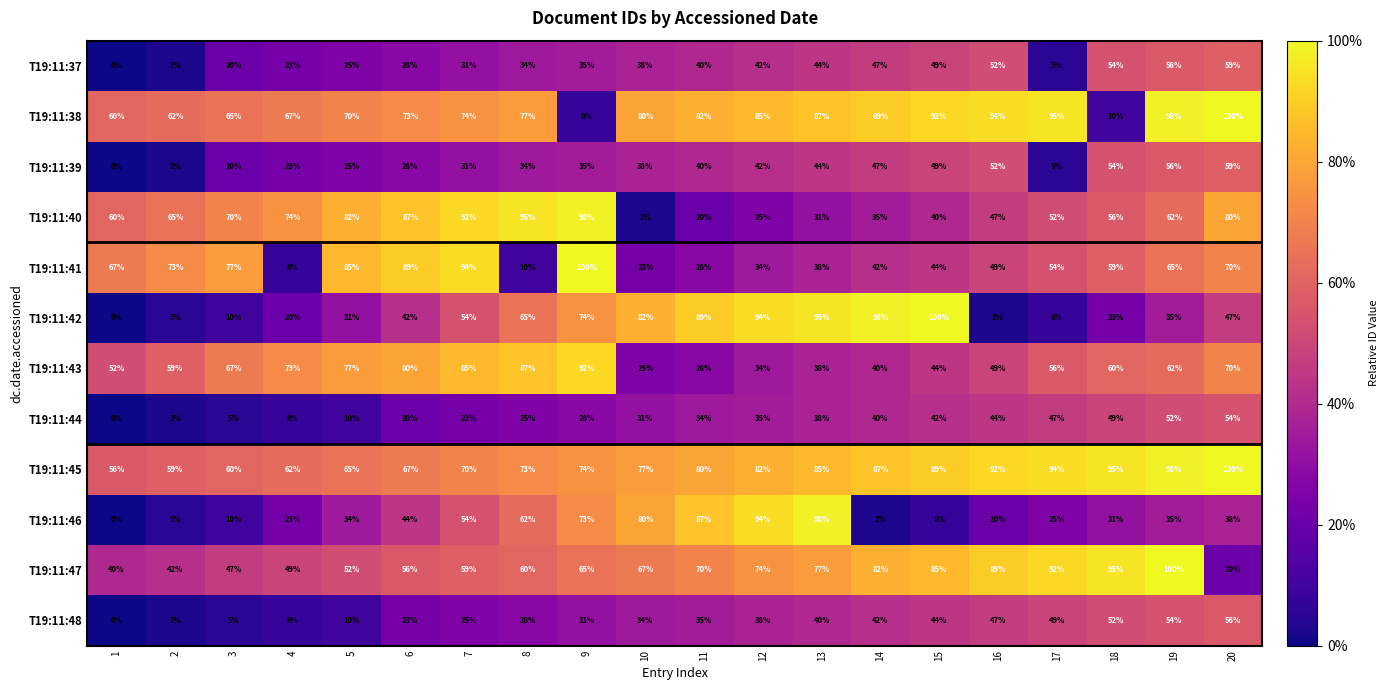

At which category is the sum across all series the highest?

19